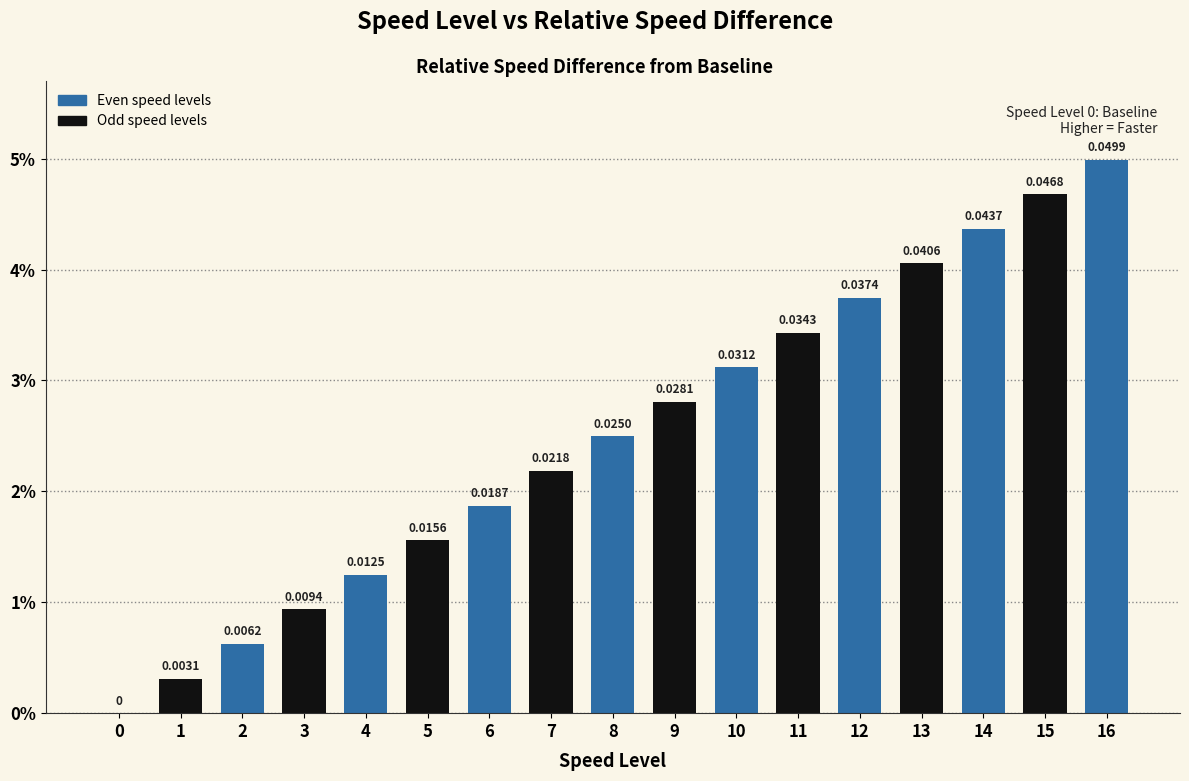

Are the bars horizontal?

No